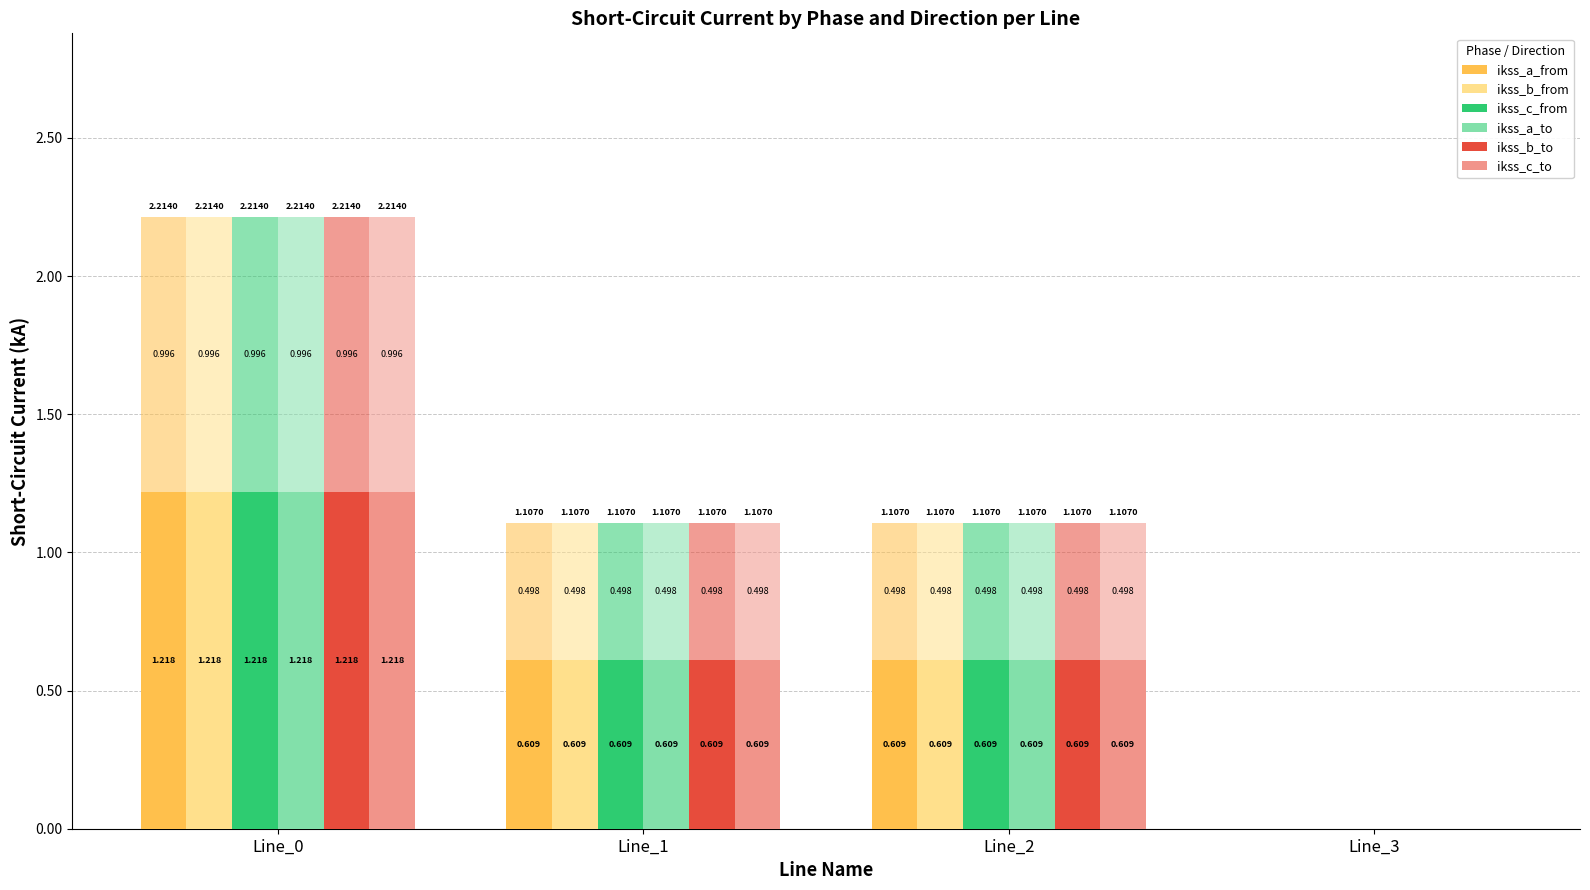

Which series has the widest spread of values?

ikss_c_from